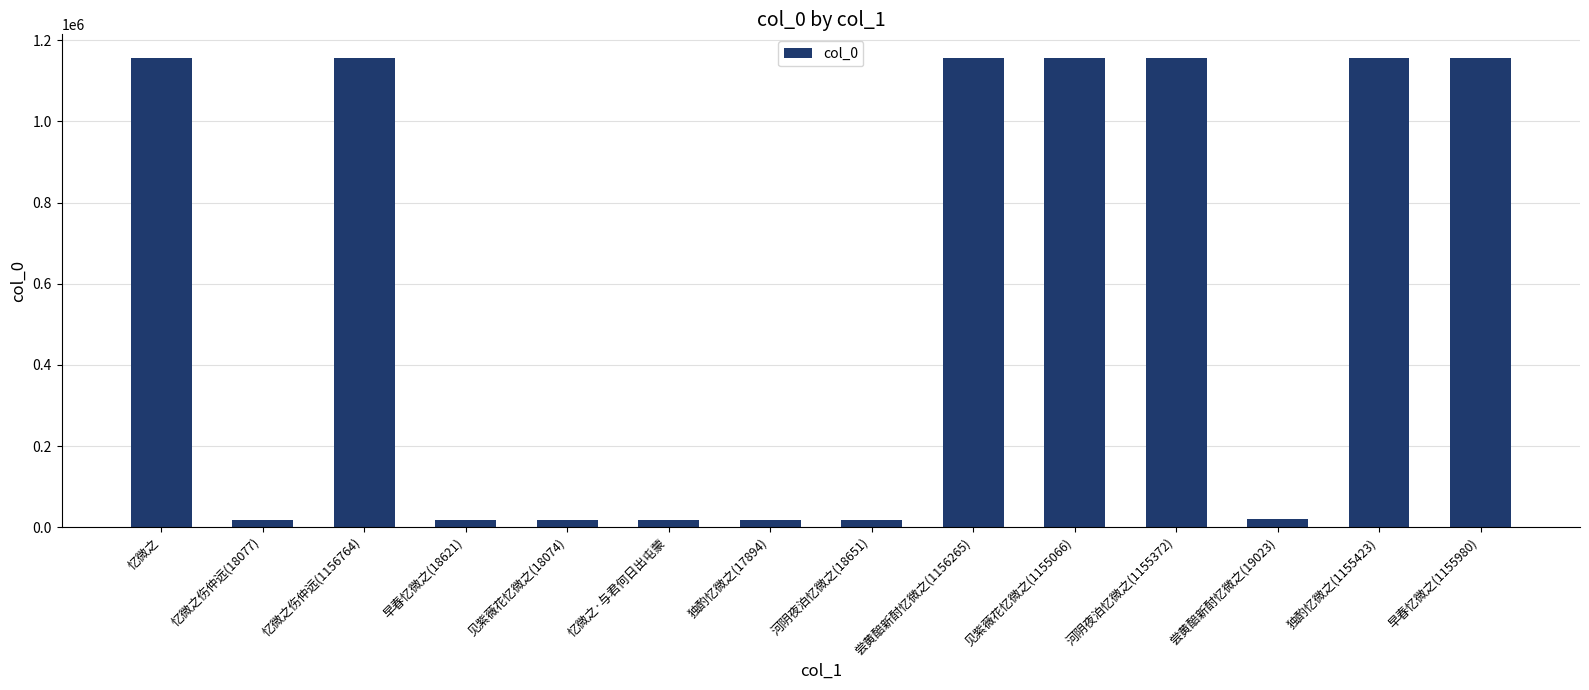

True or false: the data shows 492304 at 忆微之.

False